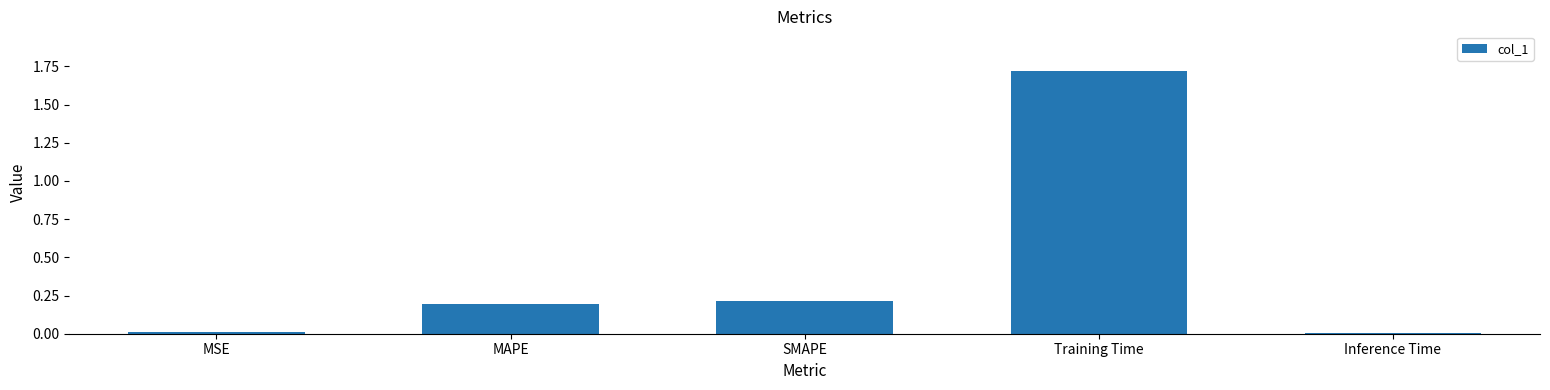

True or false: the data shows 0.2 at MAPE.

True